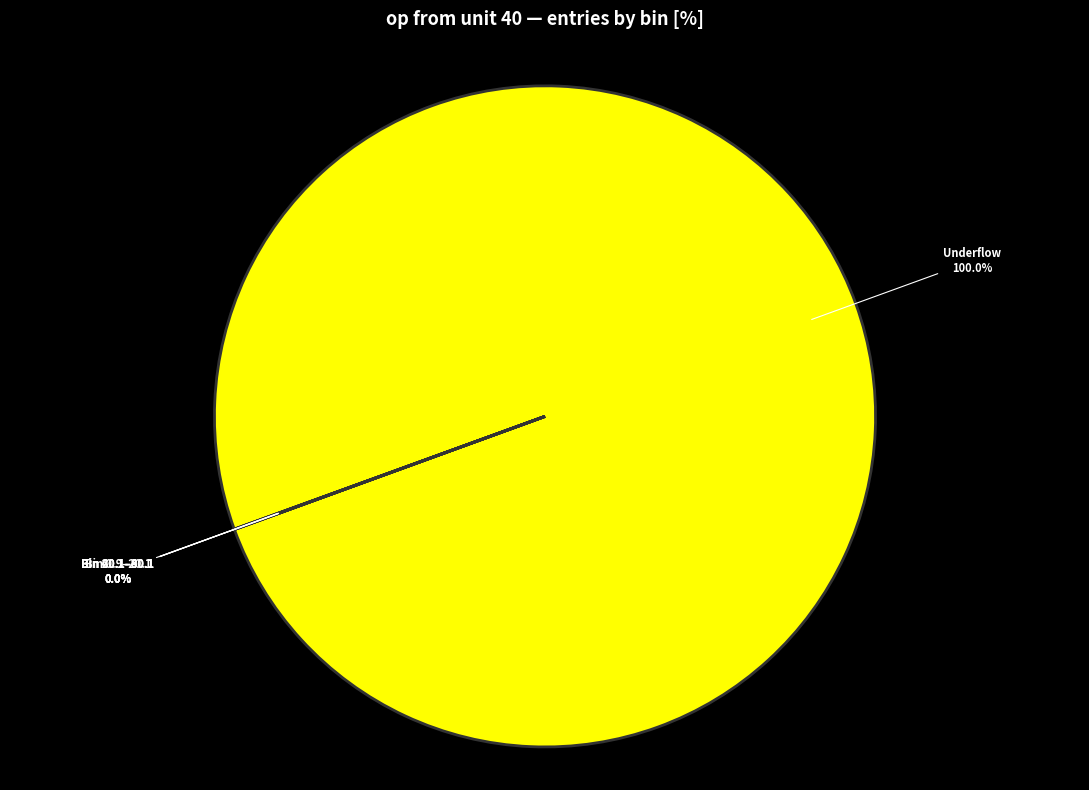

Which slice is the largest?

Underflow